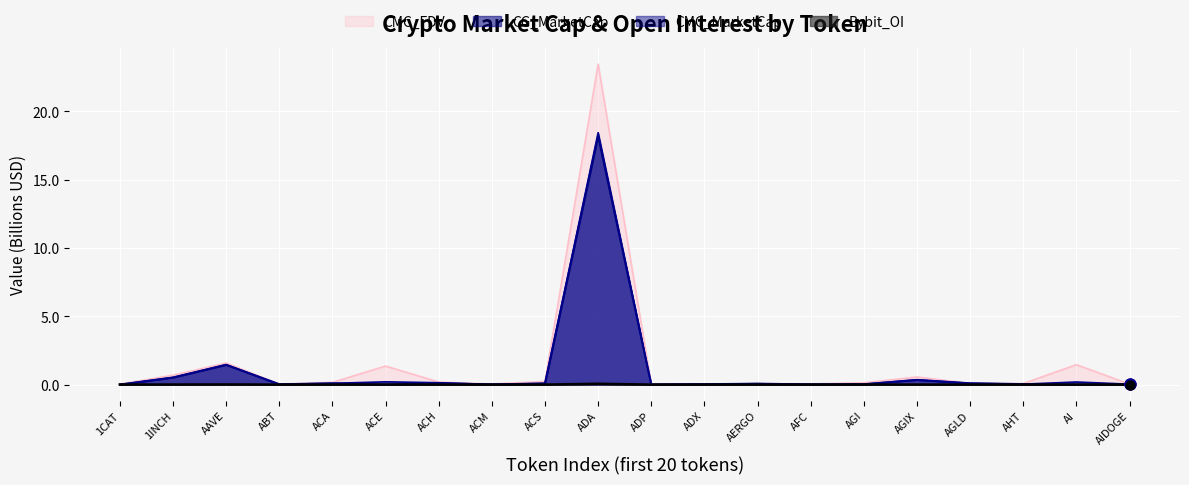

What are all the series names shown in the legend?

CMC_FDV, CG_MarketCap, CMC_MarketCap, Bybit_OI